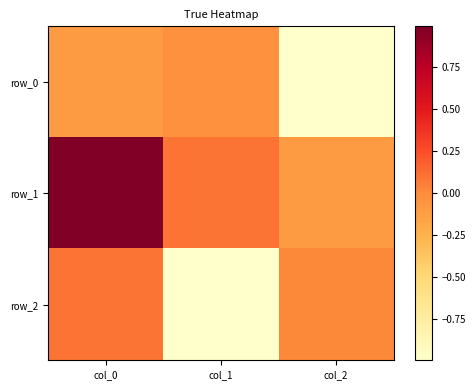

What is the total value across all series at col_1?

-0.9